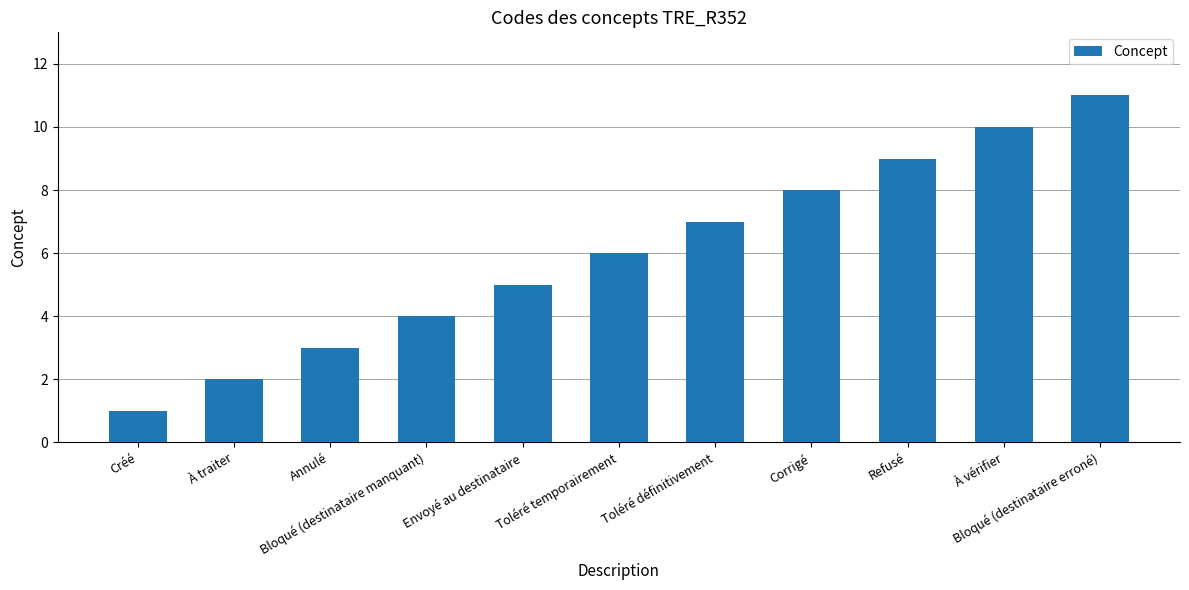

Are the bars horizontal?

No